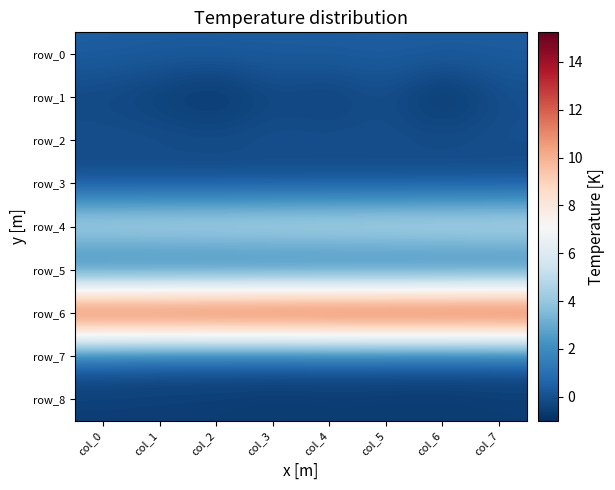

Reading left to right, list all the values displayed in this chart.

row_0: col_0=0.4	col_1=0.4	col_2=0.4	col_3=0.4	col_4=0.4	col_5=0.5	col_6=0.4	col_7=0.4
row_1: col_0=-0.3	col_1=-0.6	col_2=-1.0	col_3=-0.3	col_4=-0.6	col_5=-0.1	col_6=-1.0	col_7=-0.1
row_2: col_0=0.1	col_1=0.1	col_2=0.0	col_3=0.1	col_4=0.1	col_5=0.0	col_6=0.0	col_7=0.0
row_3: col_0=-0.4	col_1=-0.4	col_2=-0.3	col_3=-0.3	col_4=-0.3	col_5=-0.3	col_6=-0.3	col_7=-0.3
row_4: col_0=5.7	col_1=5.7	col_2=5.8	col_3=5.8	col_4=5.9	col_5=5.9	col_6=5.9	col_7=6.0
row_5: col_0=0.1	col_1=0.1	col_2=0.1	col_3=0.1	col_4=0.1	col_5=0.1	col_6=0.1	col_7=0.1
row_6: col_0=14.9	col_1=14.9	col_2=15.0	col_3=15.1	col_4=15.1	col_5=15.1	col_6=15.2	col_7=15.2
row_7: col_0=0.2	col_1=0.0	col_2=0.1	col_3=0.0	col_4=0.1	col_5=0.0	col_6=0.0	col_7=0.0
row_8: col_0=-0.5	col_1=-0.6	col_2=-0.6	col_3=-0.7	col_4=-0.6	col_5=-0.6	col_6=-0.7	col_7=-0.6